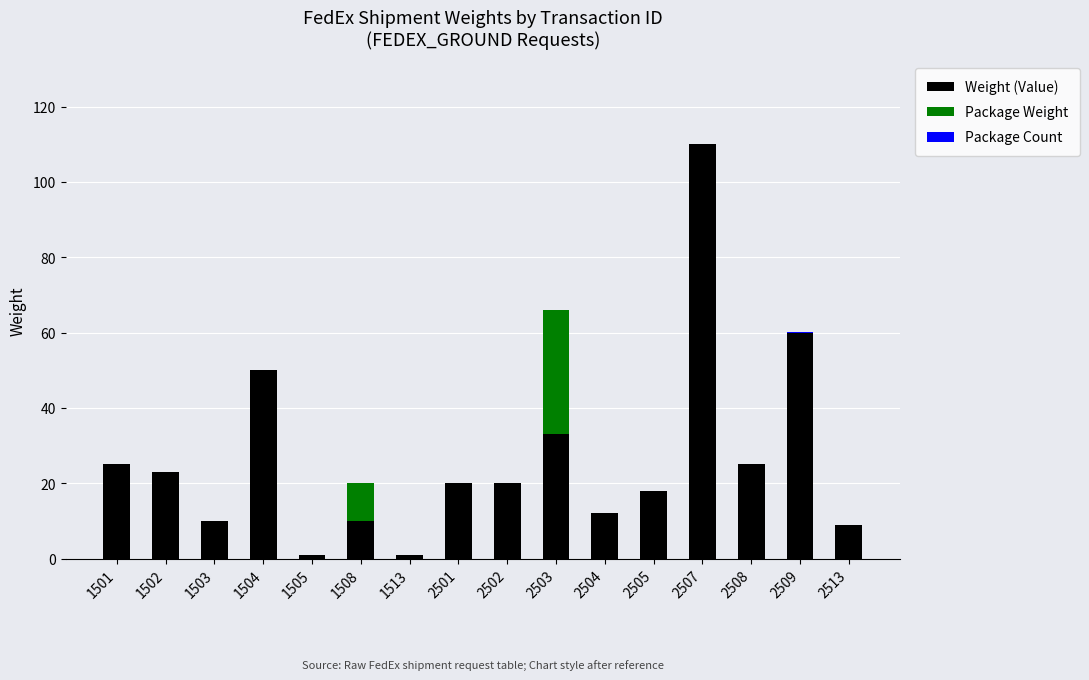

Are the bars horizontal?

No